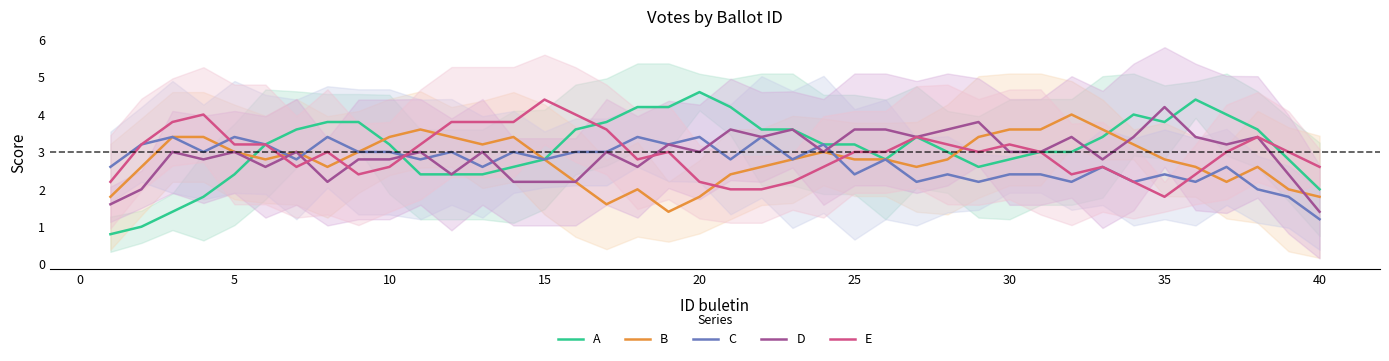

What is the lowest value of the A series?

0.8